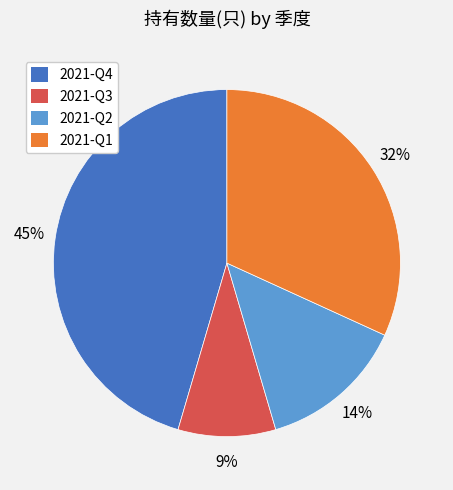

What is the ratio of the value at 2021-Q4 to the value at 2021-Q3?

5.0